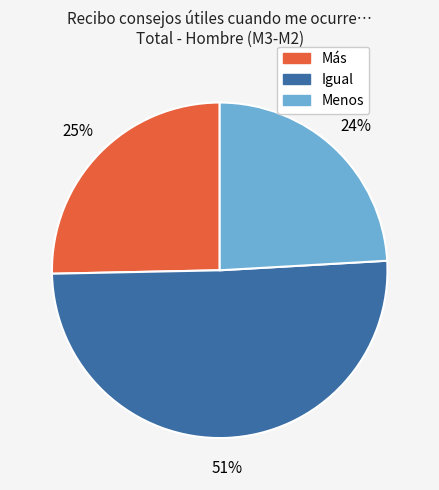

Which slice is the smallest?

Menos